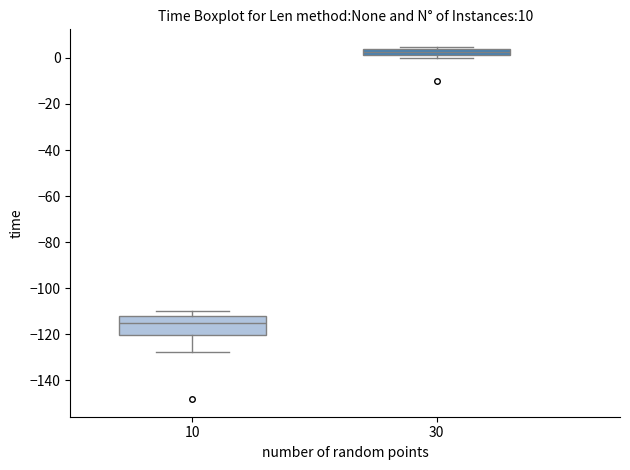

Which box is the tallest, from its lower edge to its upper edge?

10